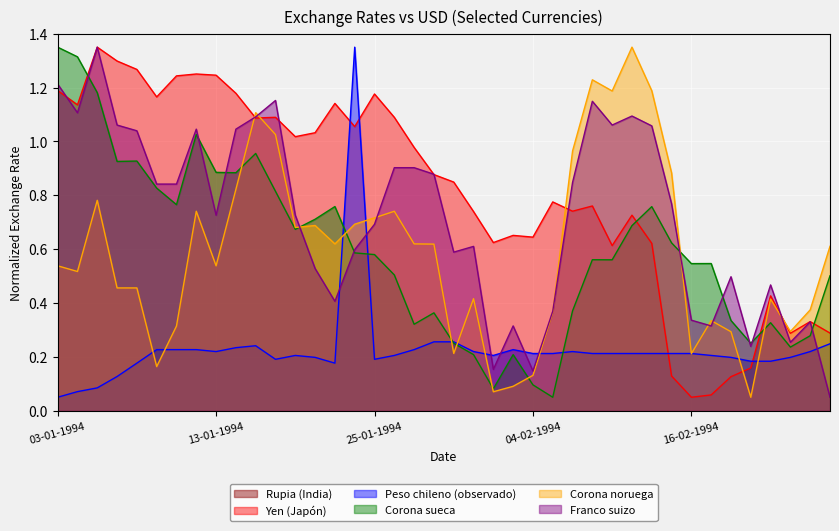

Which series has the widest spread of values?

Yen (Japón)